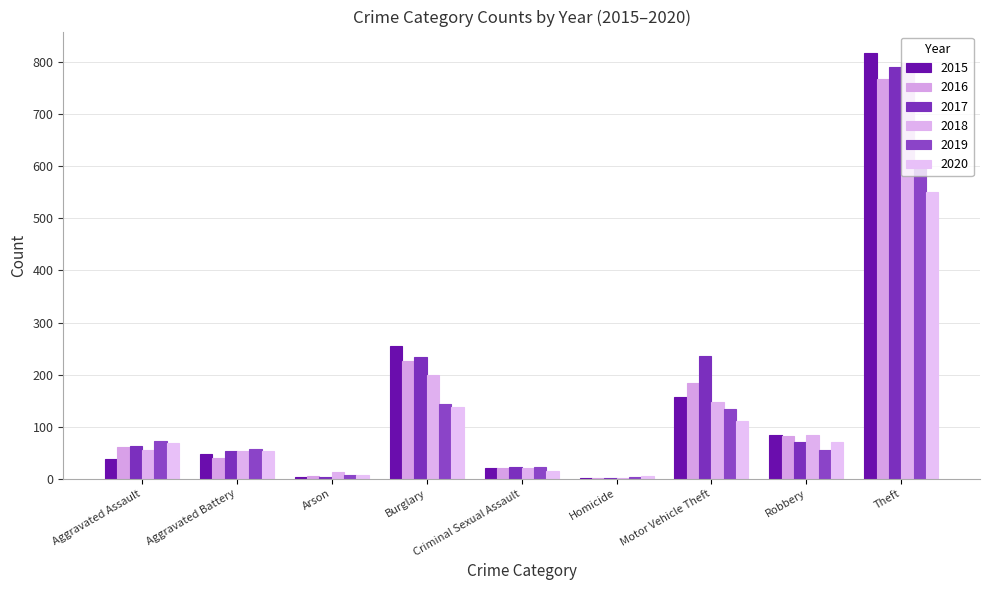

What is the average value of the 2017 series?

163